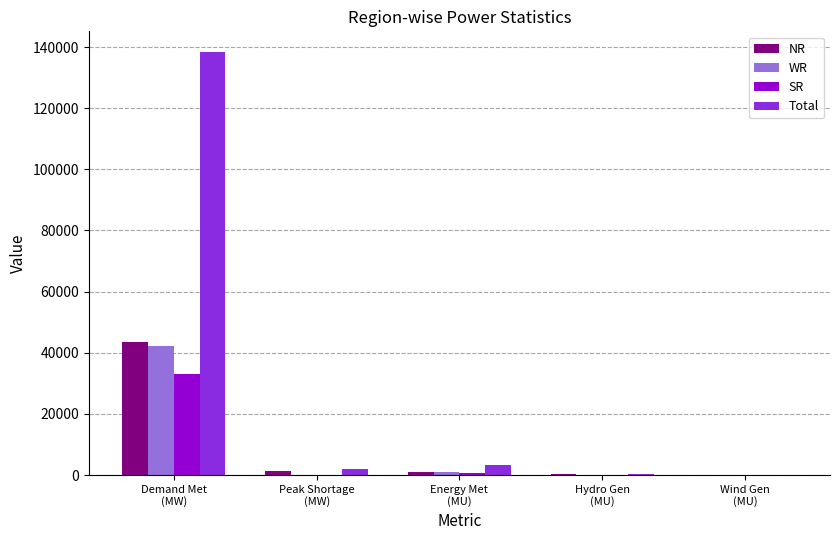

Read the Total value at Demand Met
(MW), to the nearest 50.

138250